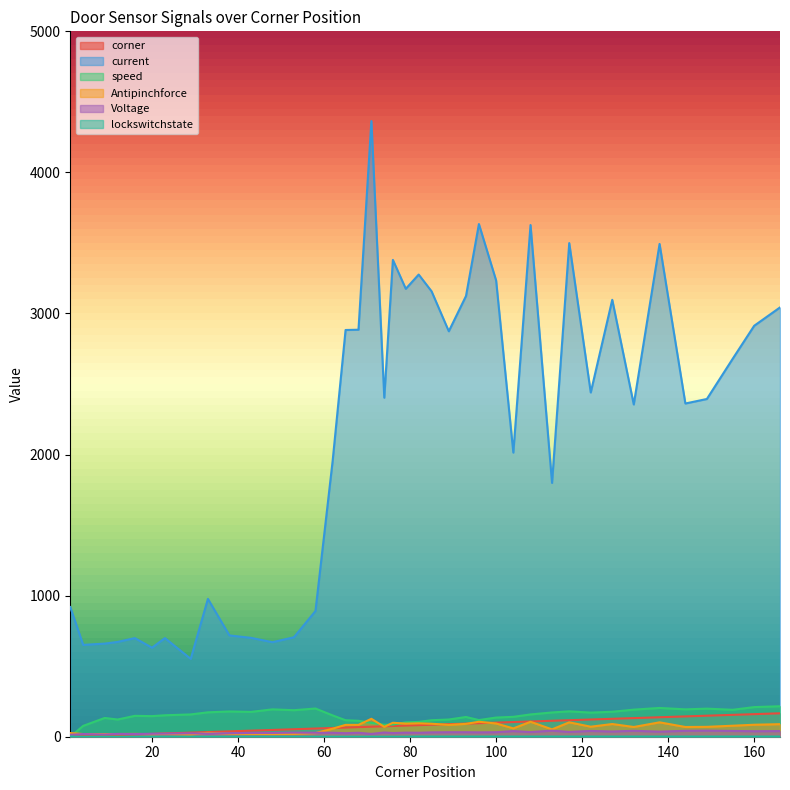

Is the value of corner at 122 greater than the value of current at 33?

No